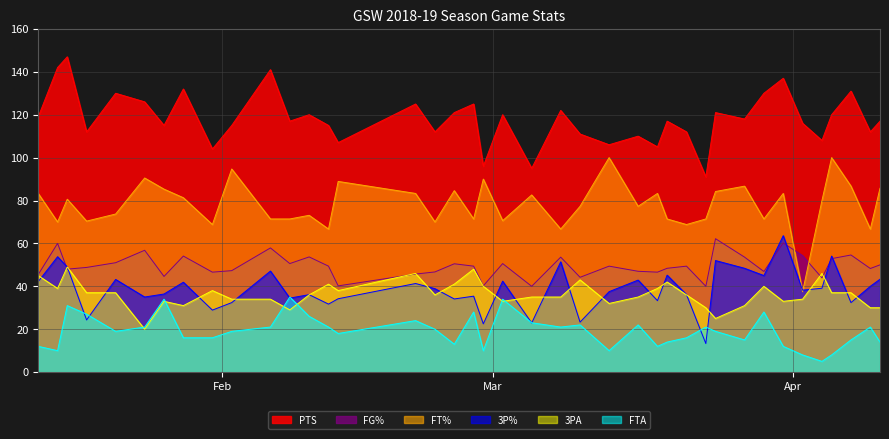

What is the minimum value for FTA?

5.0